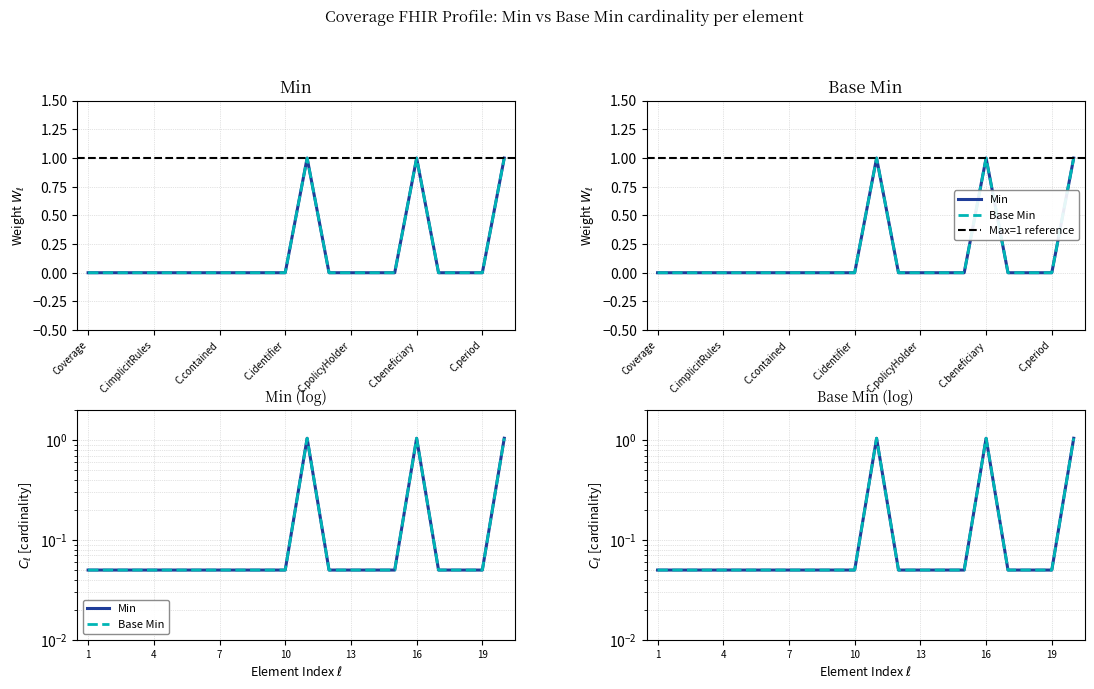

What is the label of the 8th point from the right?

C.policyHolder